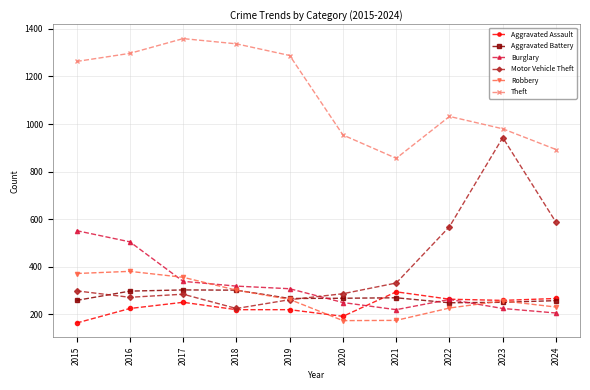

What is the total value across all series at 2021?

2148